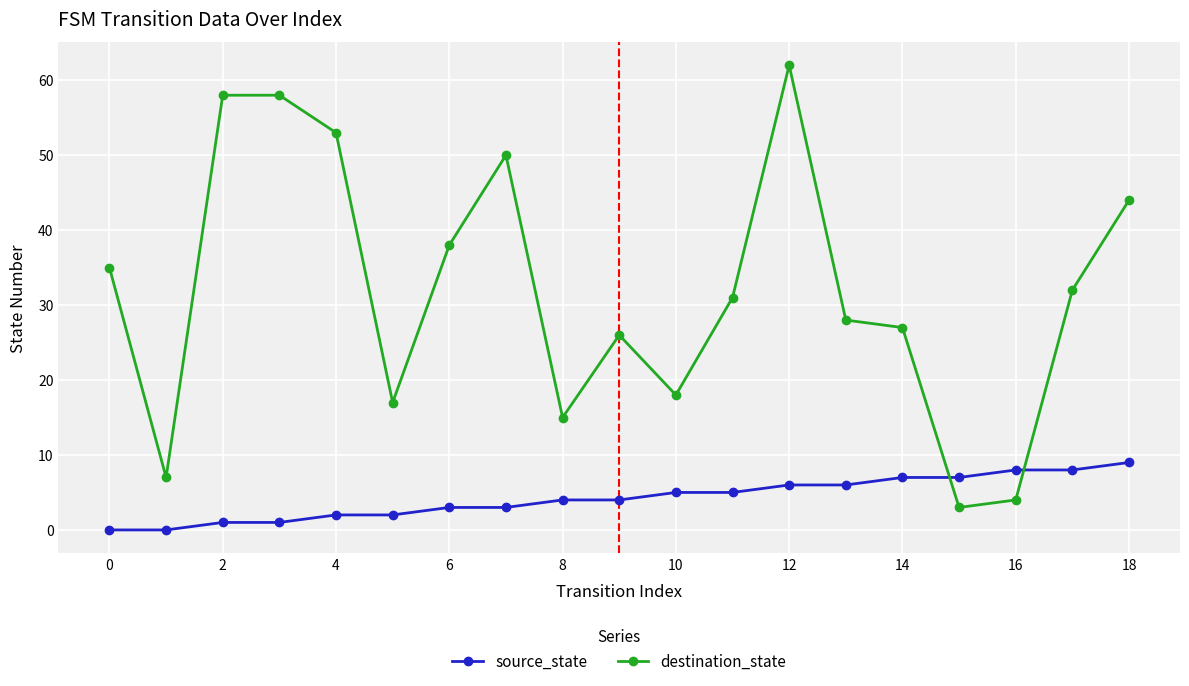

Which series has the largest range (max minus min)?

destination_state